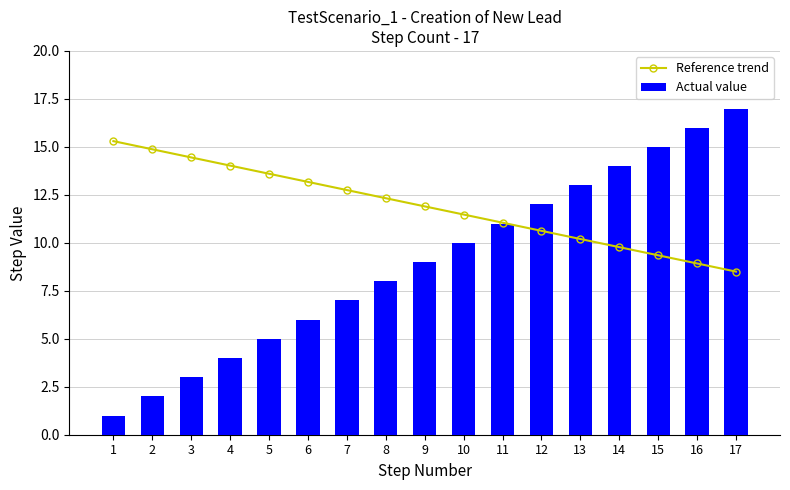

What is the difference between the second highest and minimum values in the Actual value series?

15